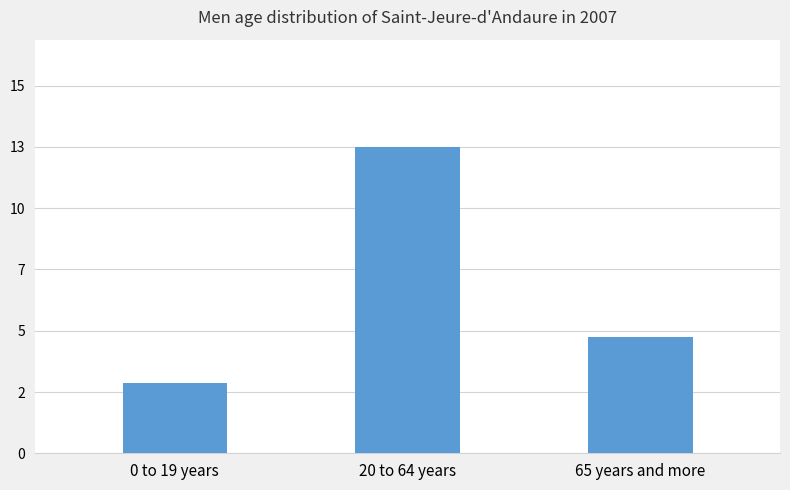

At which label does the data first exceed 5012801?

20 to 64 years